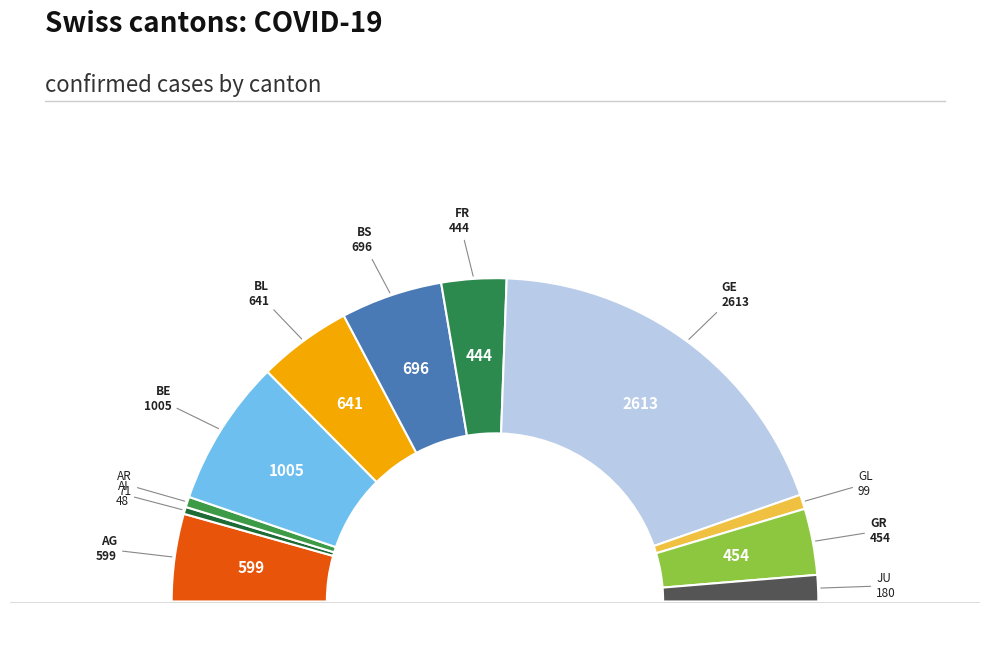

Count the number of slices in the pie.

11